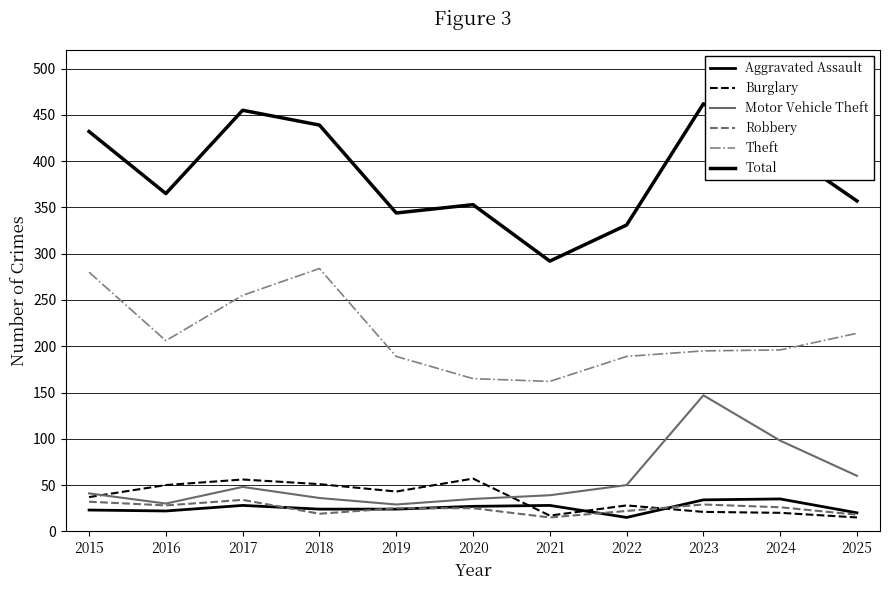

Reading right to left, transcribe all the data shown in this chart.

Aggravated Assault: 2025=20	2024=35	2023=34	2022=15	2021=28	2020=27	2019=24	2018=24	2017=28	2016=22	2015=23
Burglary: 2025=15	2024=20	2023=21	2022=28	2021=17	2020=57	2019=43	2018=51	2017=56	2016=50	2015=37
Motor Vehicle Theft: 2025=60	2024=98	2023=147	2022=50	2021=39	2020=35	2019=29	2018=36	2017=48	2016=30	2015=41
Robbery: 2025=18	2024=26	2023=29	2022=22	2021=15	2020=25	2019=25	2018=19	2017=34	2016=28	2015=32
Theft: 2025=214	2024=196	2023=195	2022=189	2021=162	2020=165	2019=189	2018=284	2017=255	2016=206	2015=280
Total: 2025=357	2024=414	2023=462	2022=331	2021=292	2020=353	2019=344	2018=439	2017=455	2016=365	2015=432